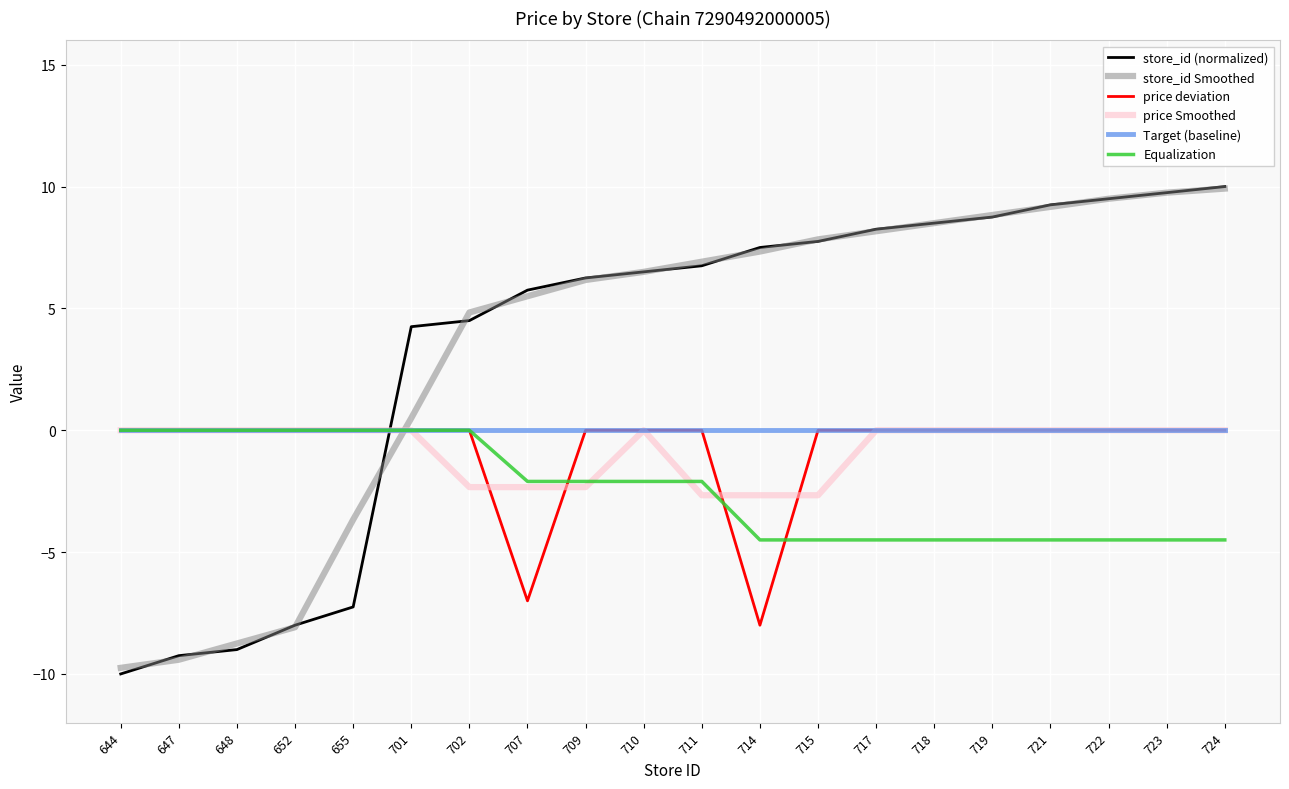

Is the value of store_id Smoothed at 710 greater than the value of Equalization at 655?

Yes